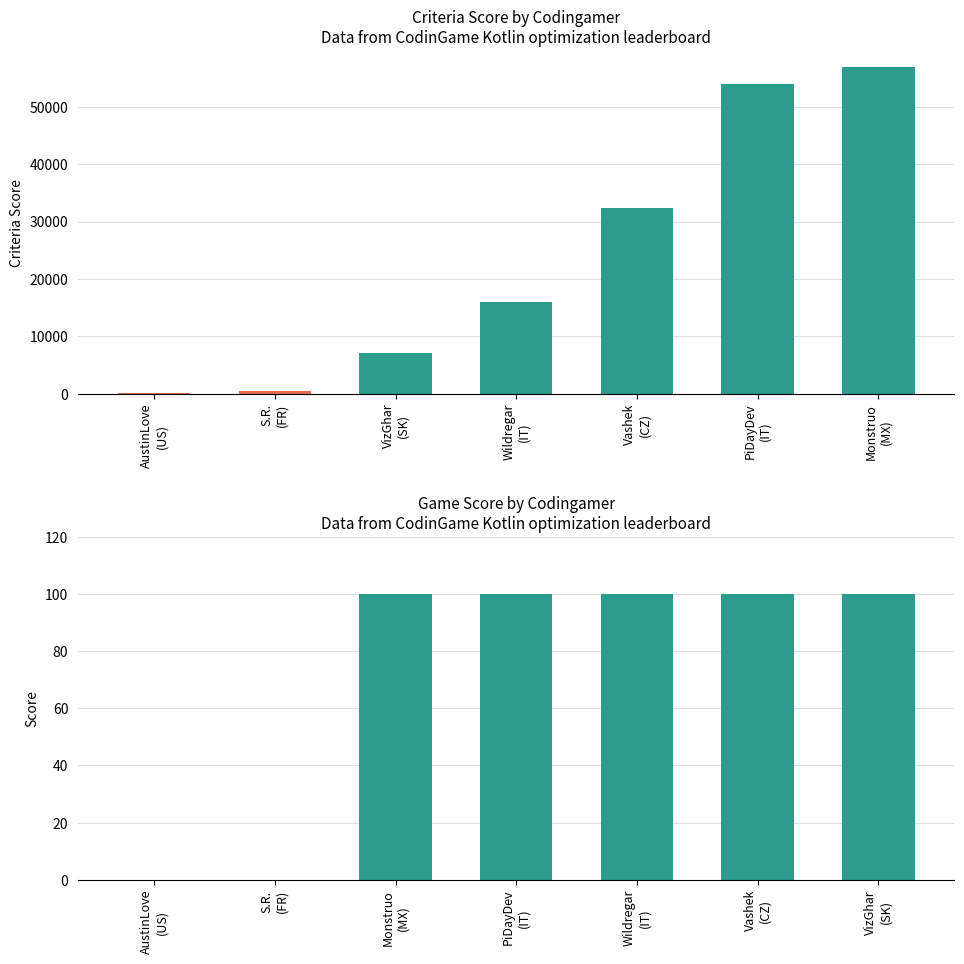

What is the value of the score bar at the 5th from the left?

100